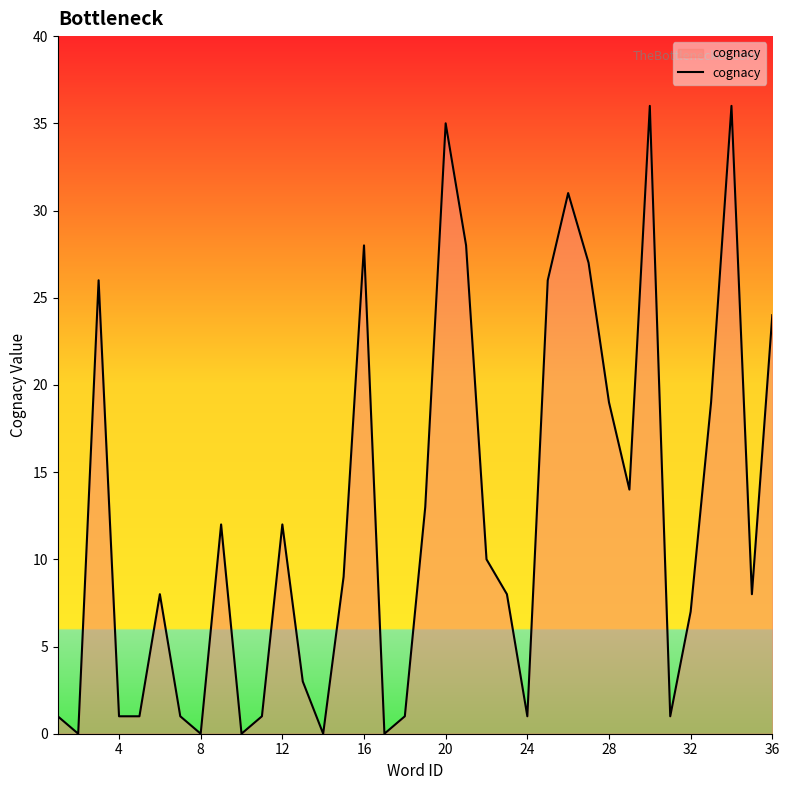

What is the greatest value displayed?

36